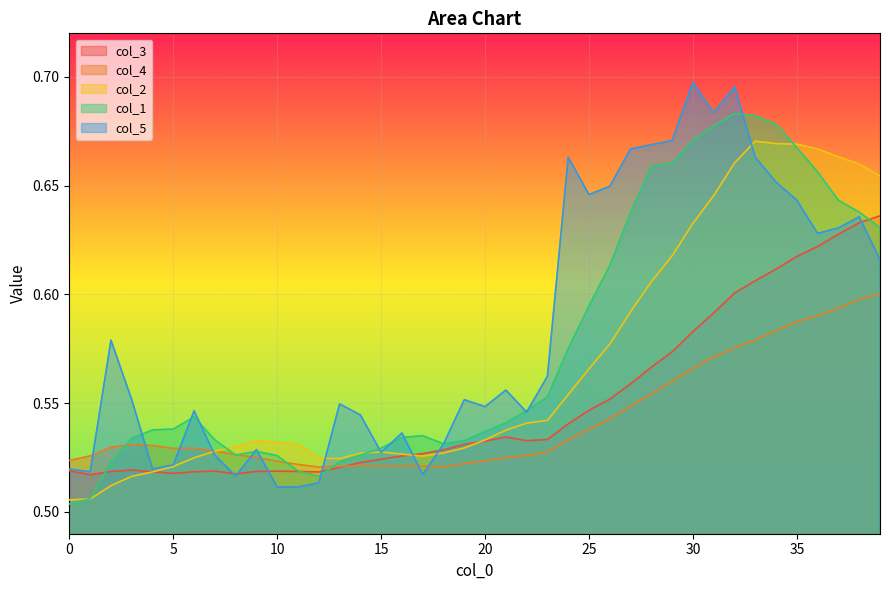

How many intersections are there between col_3 and col_2?

3